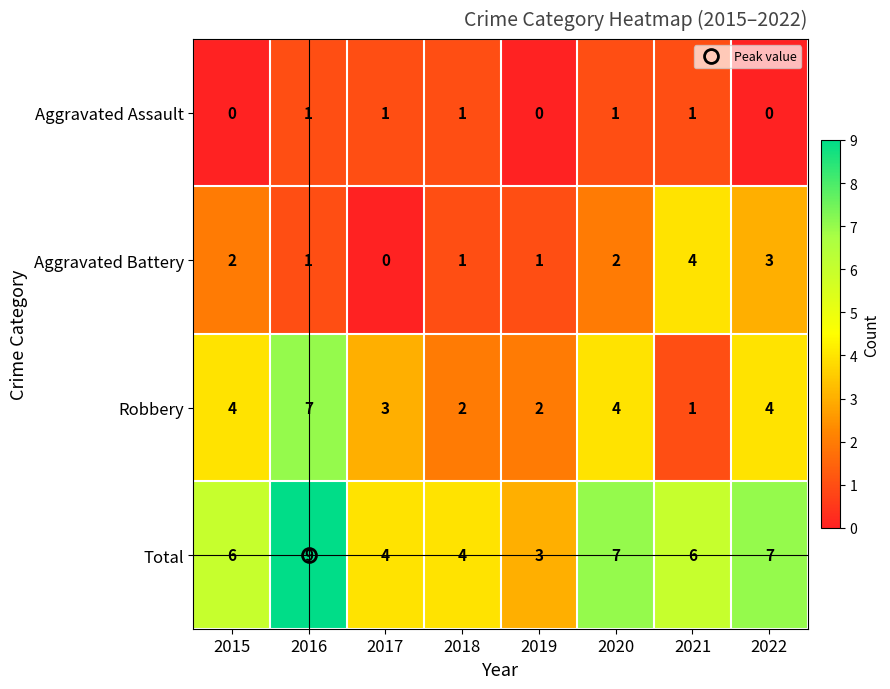

Rank the series by their maximum value, from lowest to highest.

Aggravated Assault, Aggravated Battery, Robbery, Total